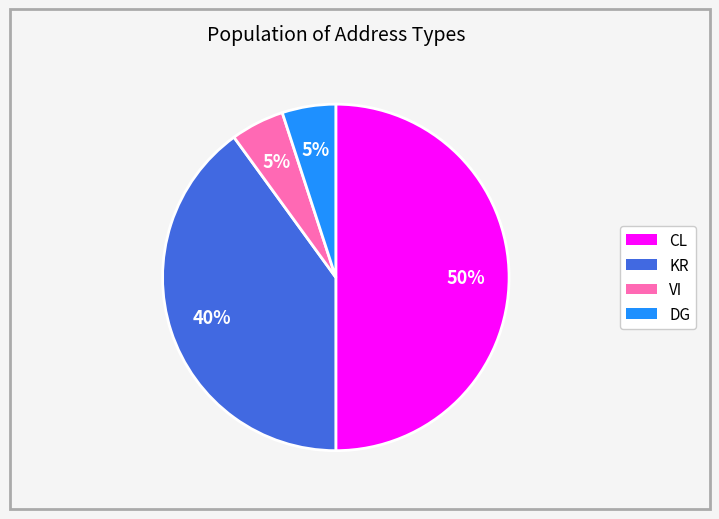

What is the ratio of the value at DG to the value at VI?

1.0